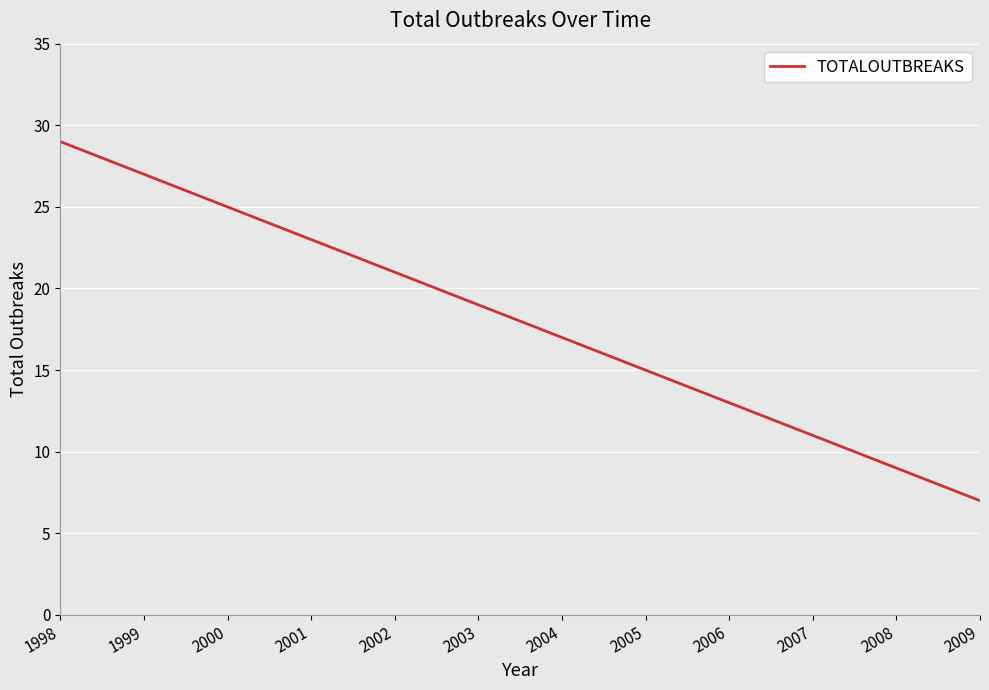

What is the smallest value displayed?

7